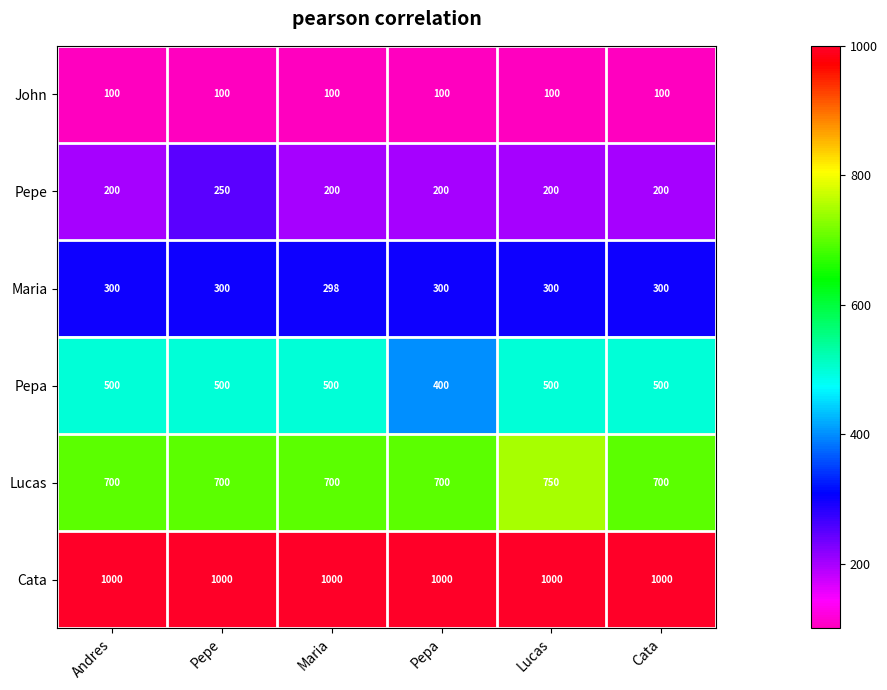

At Andres, list the series in order from largest to smallest.

Cata, Lucas, Pepa, Maria, Pepe, John